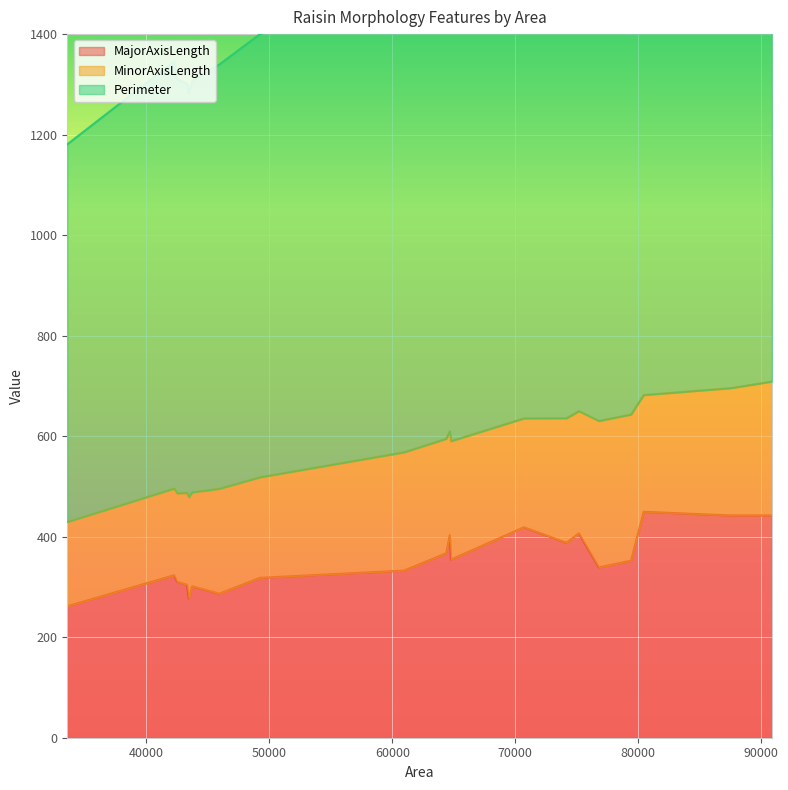

Which series has the widest spread of values?

Perimeter